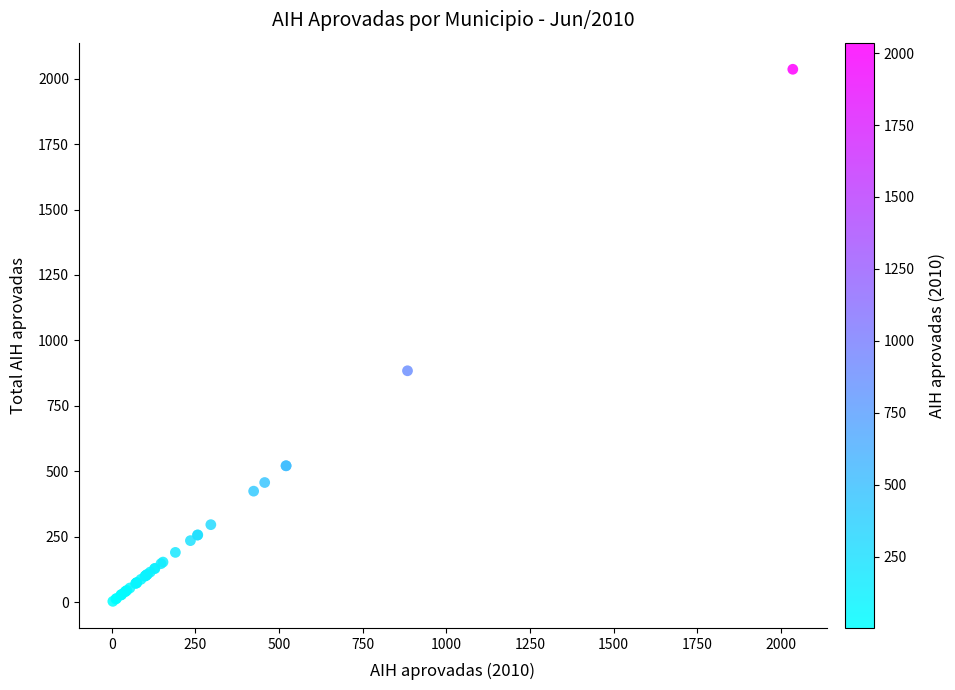

What Y value in the scatter plot is closest to 1019?

884